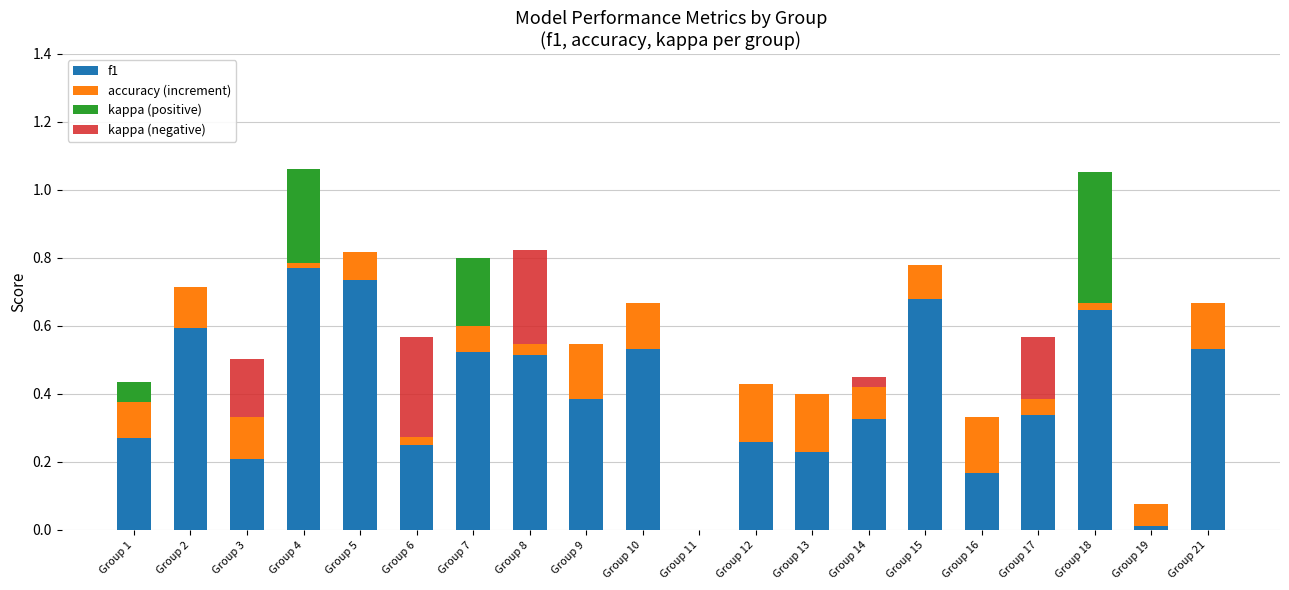

Count the kappa (negative) values in the range 0 to 1.

20